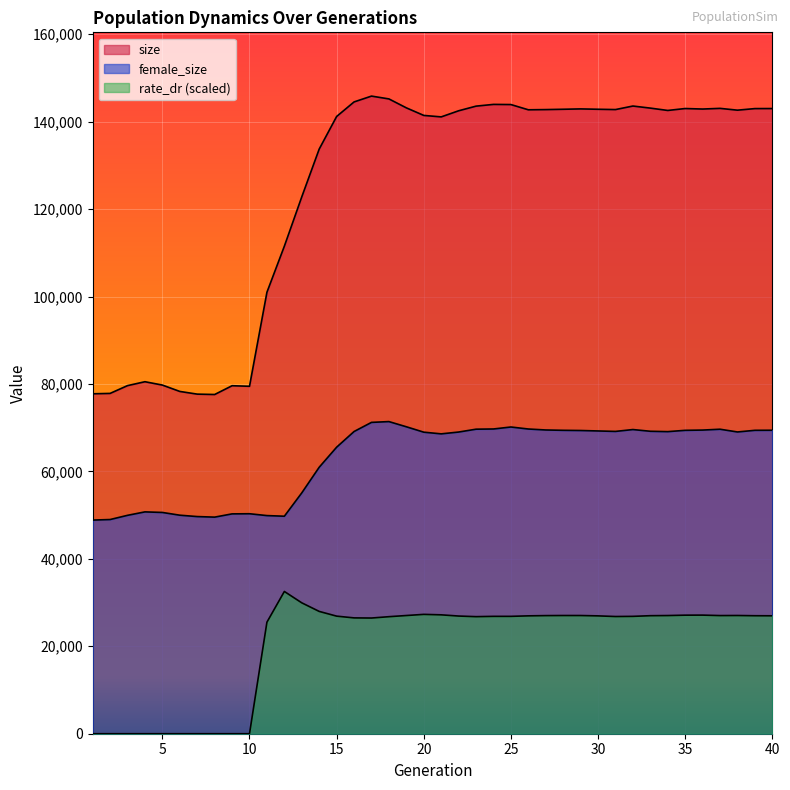

Read the rate_dr value at 17.

26465.0